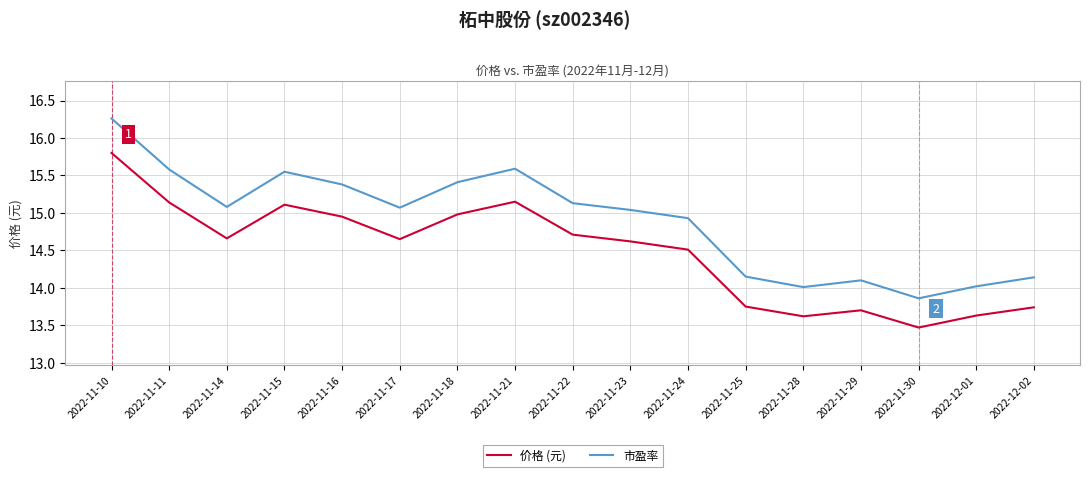

At which category is the sum across all series the highest?

2022-11-10